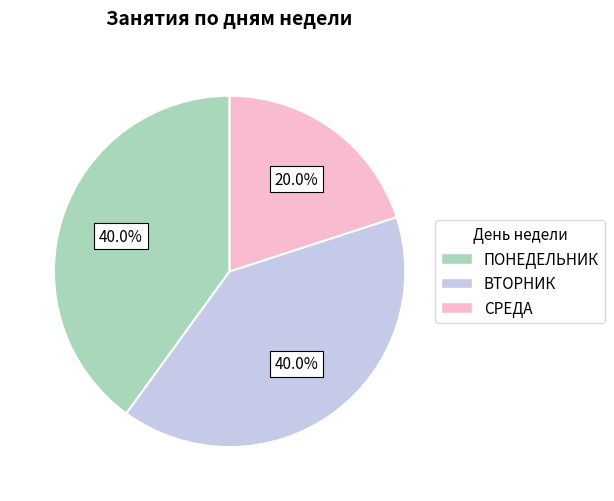

What percentage is the ВТОРНИК slice, to the nearest percent?

40%